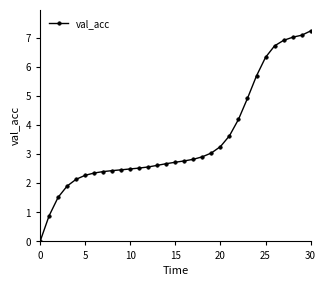

What is the maximum value shown in the chart?

7.3